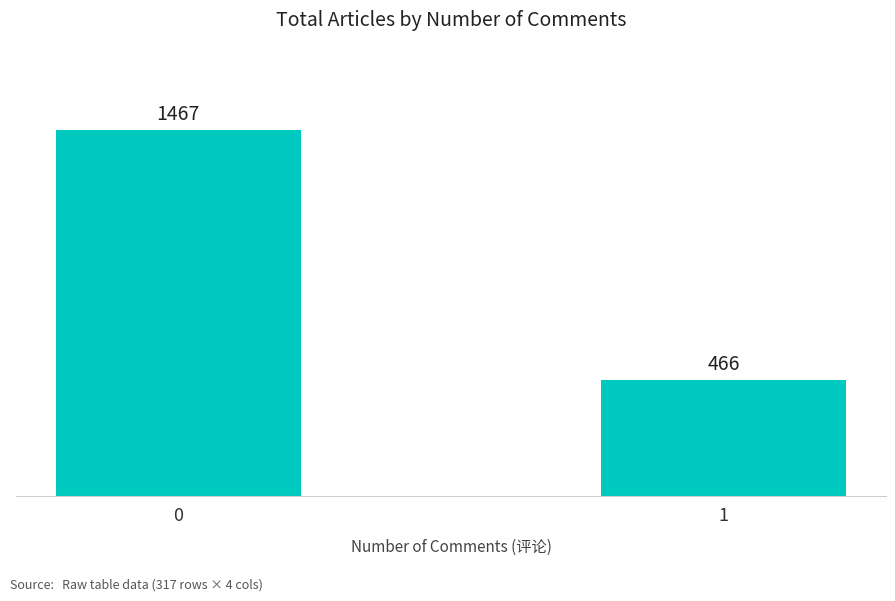

Where is the data nearest to the value 966?

1